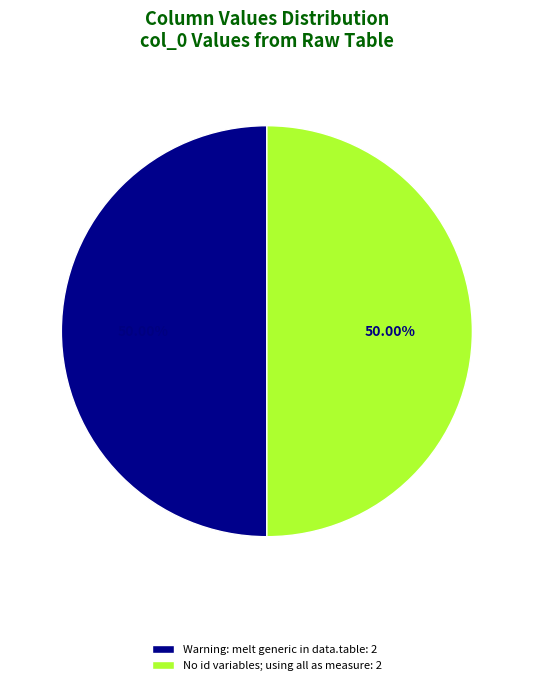

What is the ratio of the value at Warning: melt generic in data.table: 2 to the value at No id variables; using all as measure: 2?

1.0